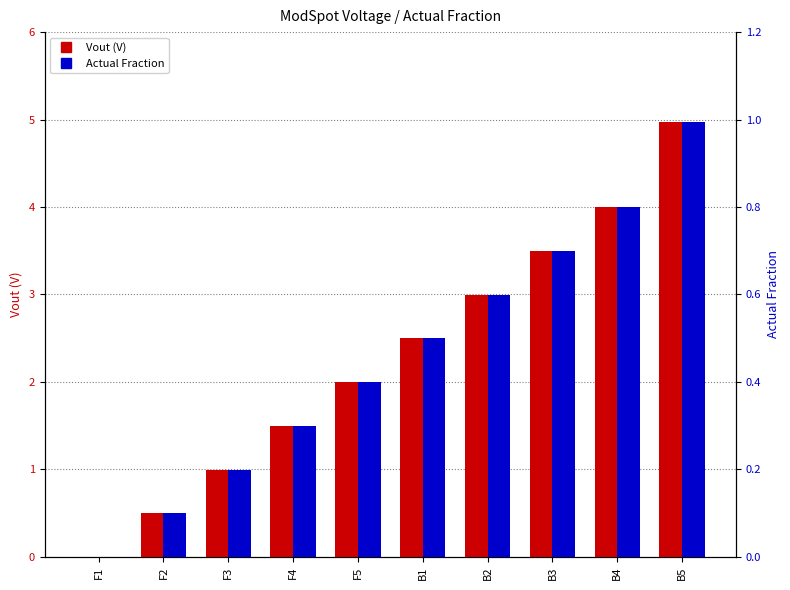

Which label corresponds to the largest value in the chart?

B5